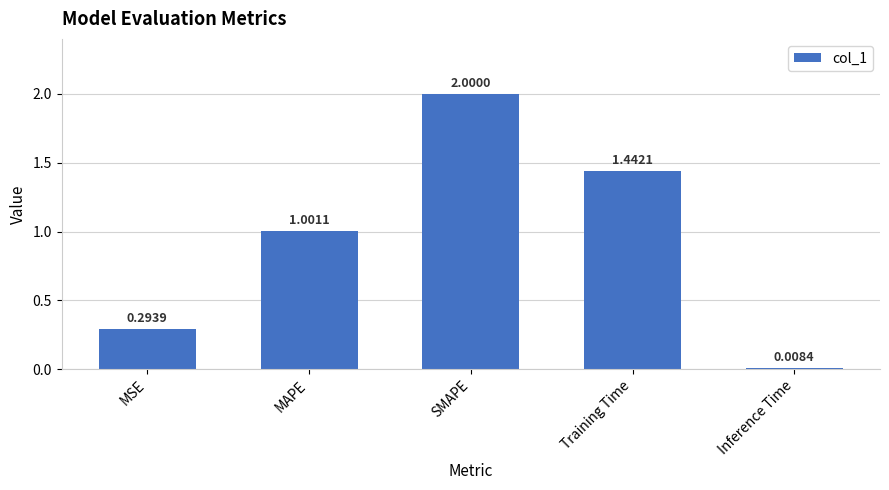

What position from the right is MAPE?

4